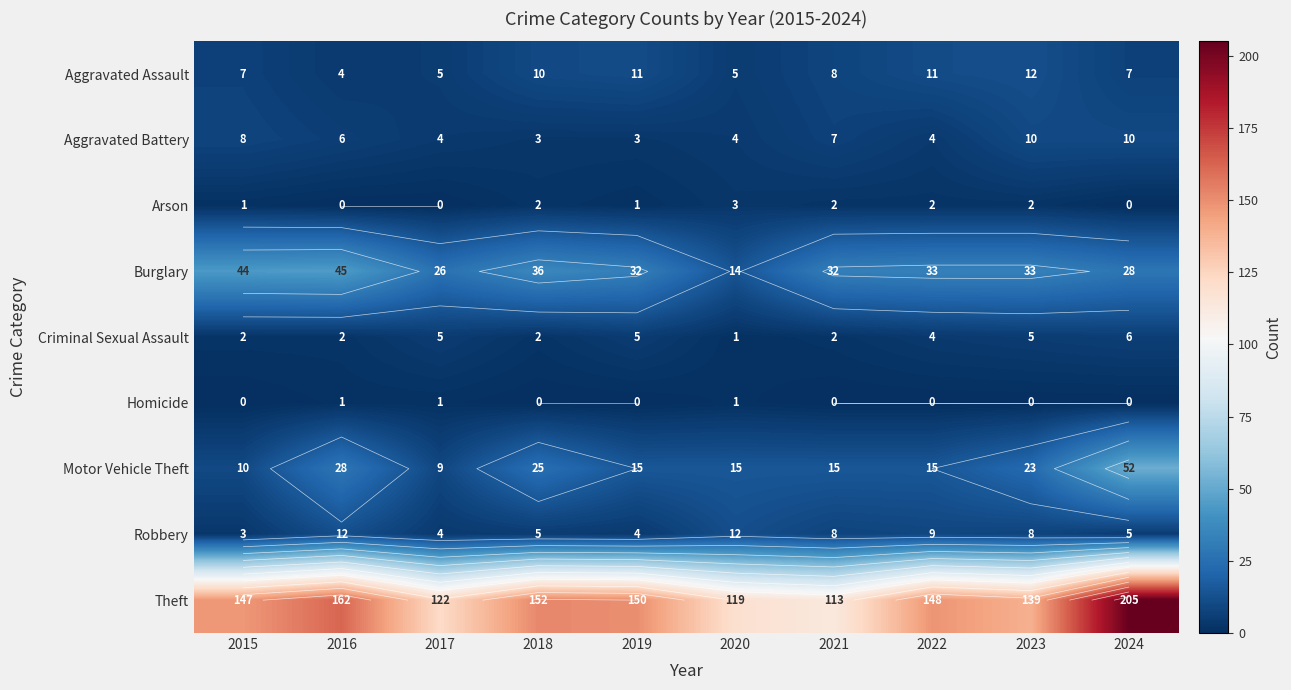

Between 2017 and 2024, which is larger?

2024